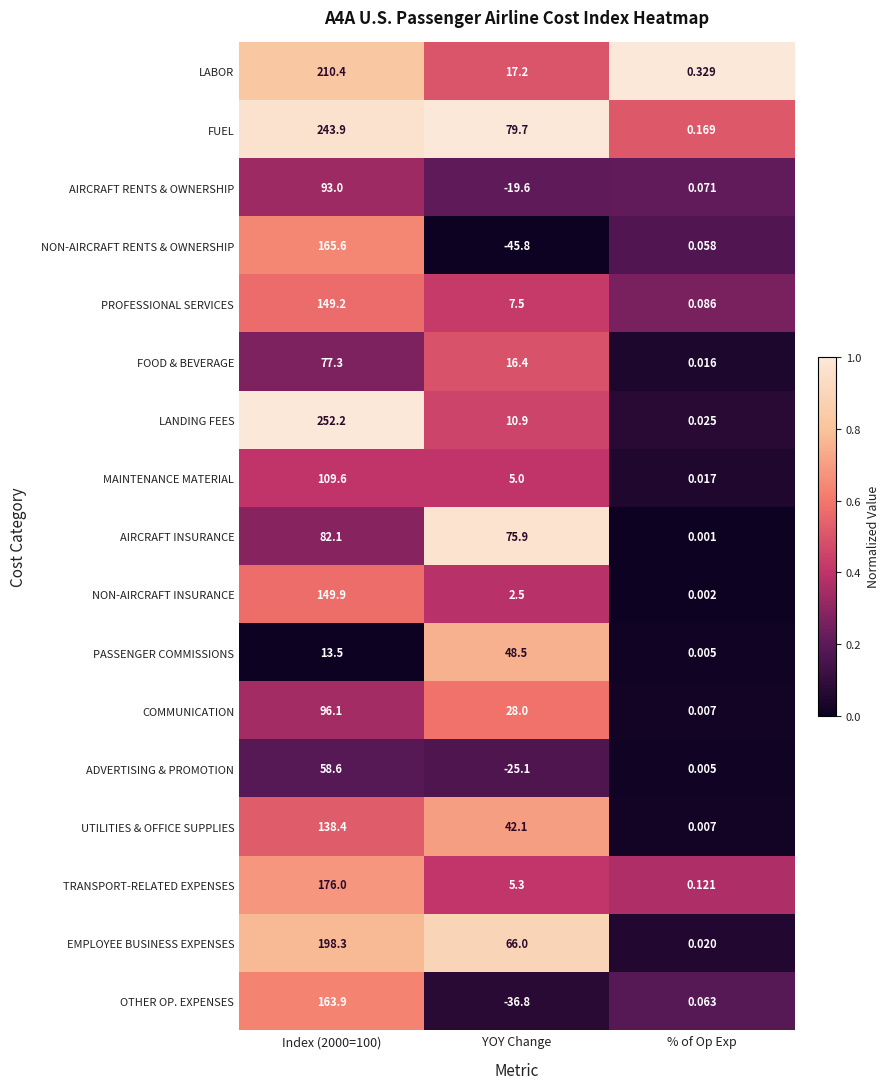

At YOY Change, list the series in order from smallest to largest.

NON-AIRCRAFT RENTS & OWNERSHIP, OTHER OP. EXPENSES, ADVERTISING & PROMOTION, AIRCRAFT RENTS & OWNERSHIP, NON-AIRCRAFT INSURANCE, MAINTENANCE MATERIAL, TRANSPORT-RELATED EXPENSES, PROFESSIONAL SERVICES, LANDING FEES, FOOD & BEVERAGE, LABOR, COMMUNICATION, UTILITIES & OFFICE SUPPLIES, PASSENGER COMMISSIONS, EMPLOYEE BUSINESS EXPENSES, AIRCRAFT INSURANCE, FUEL